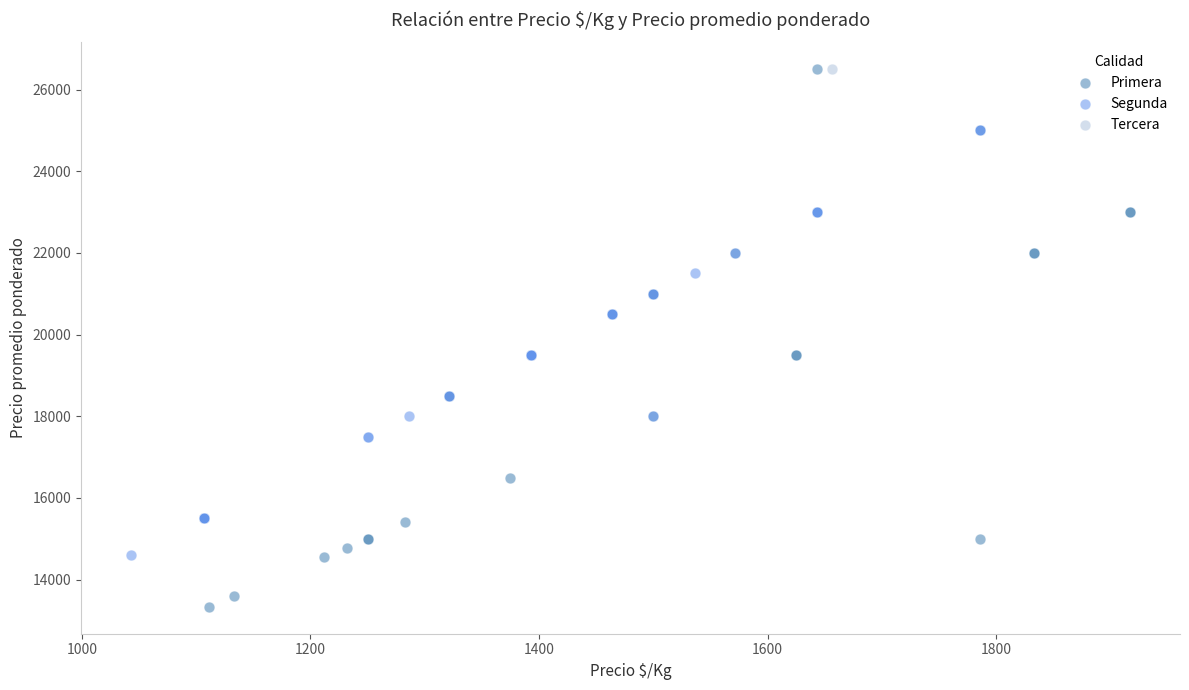

Which series reaches the minimum Y coordinate?

Primera